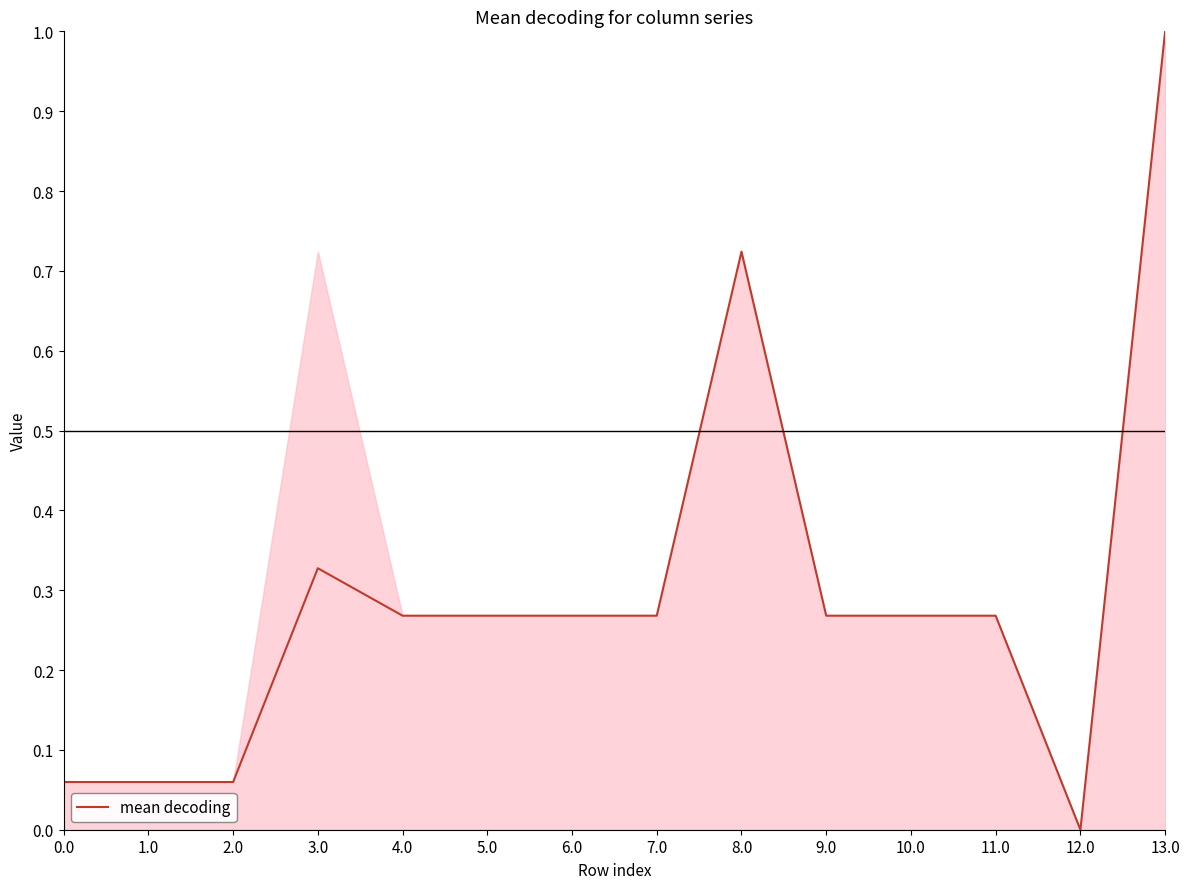

Which label corresponds to the largest value in the chart?

13.0